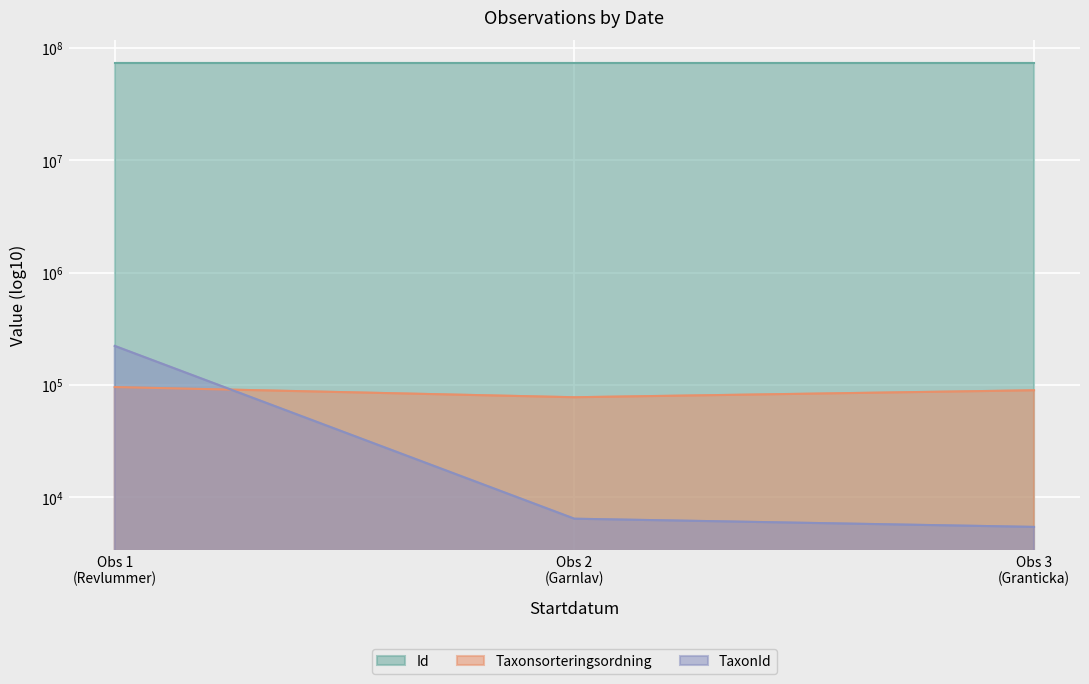

Which has a higher value, Obs 1 (Revlummer) or Obs 2 (Garnlav)?

Obs 1 (Revlummer)